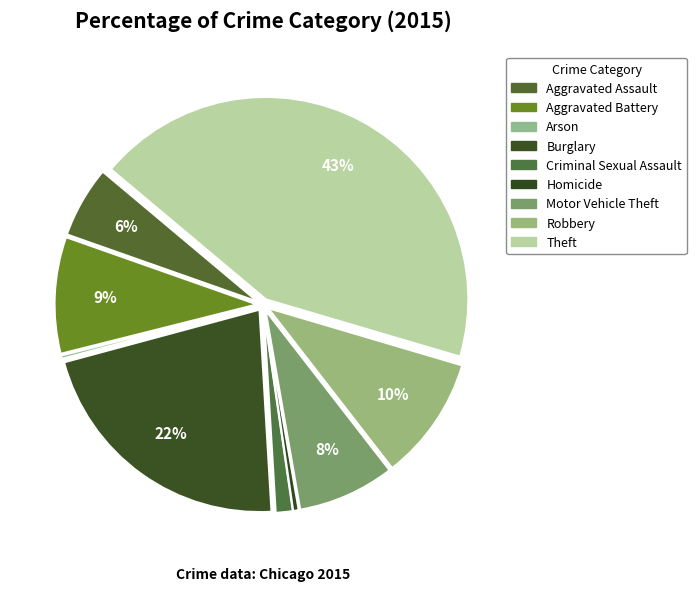

To the nearest percent, what is the combined percentage of Robbery and Motor Vehicle Theft?

18%